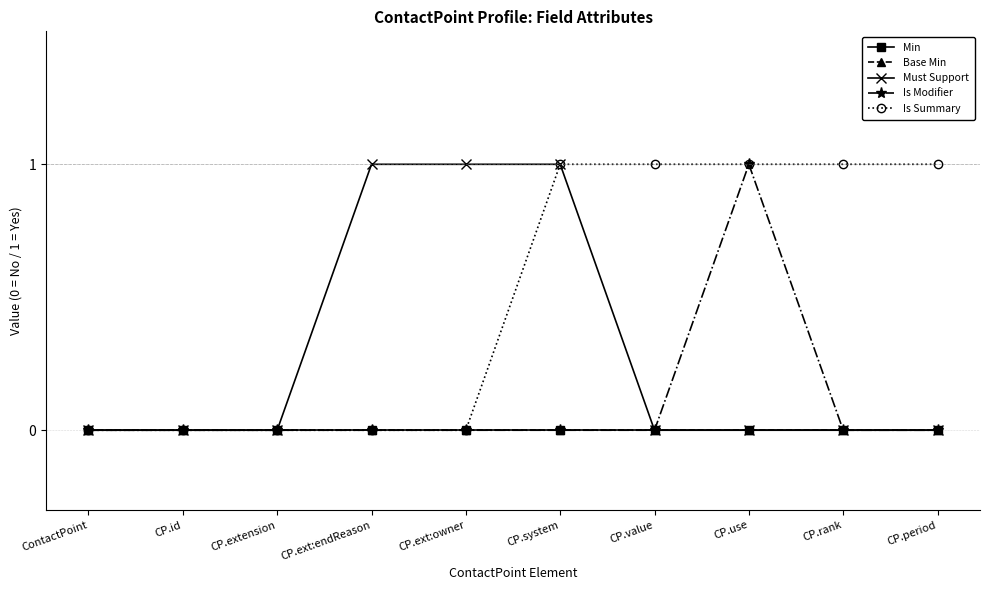

True or false: Is Modifier and Min cross at least once.

False